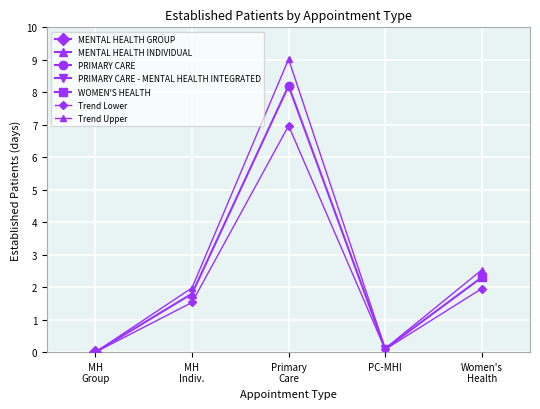

True or false: Trend Upper has a value of 0.2 at PC-MHI.

False